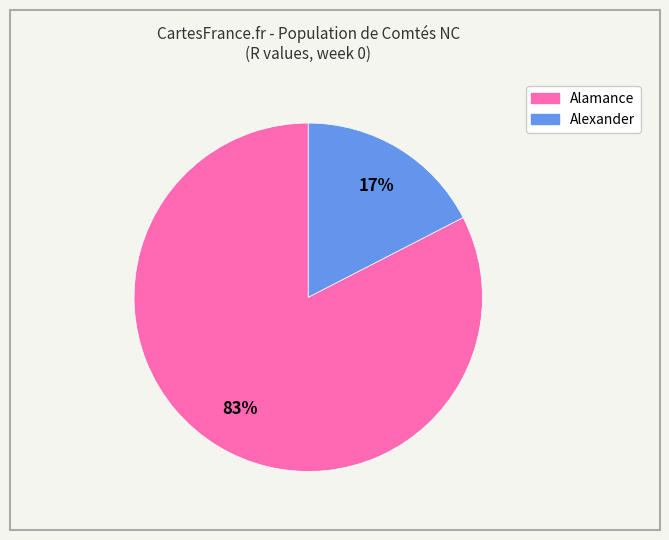

Do Alamance and Alexander together represent more than half of the pie?

Yes